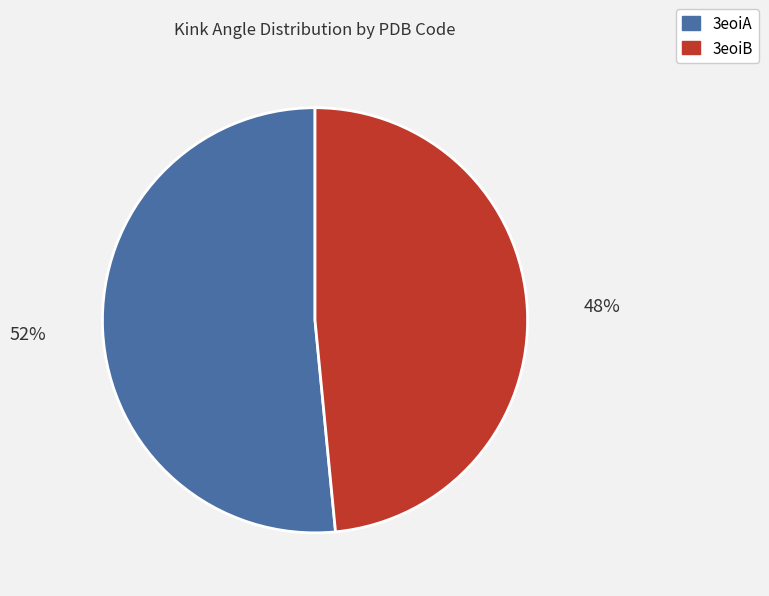

Which slice represents more than half of the pie?

3eoiA